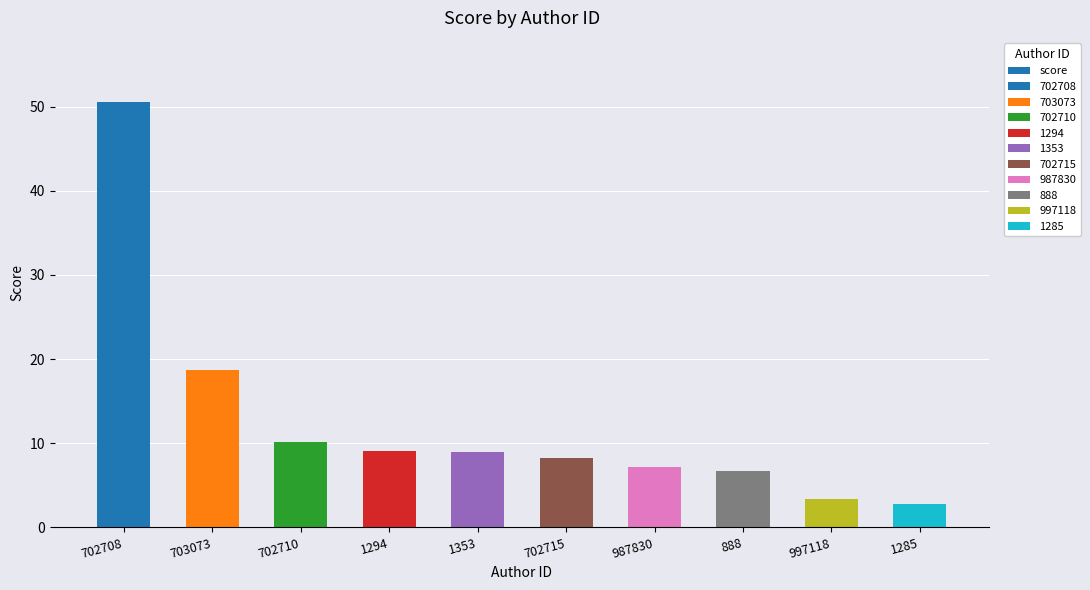

Which category has the highest value across all series?

702708